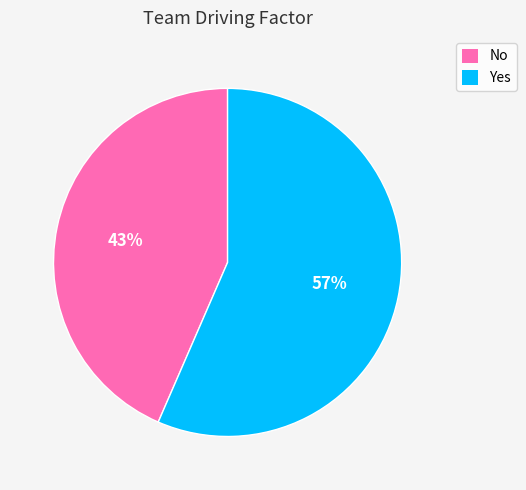

Approximately how many times larger is the value at Yes compared to No?

1.3